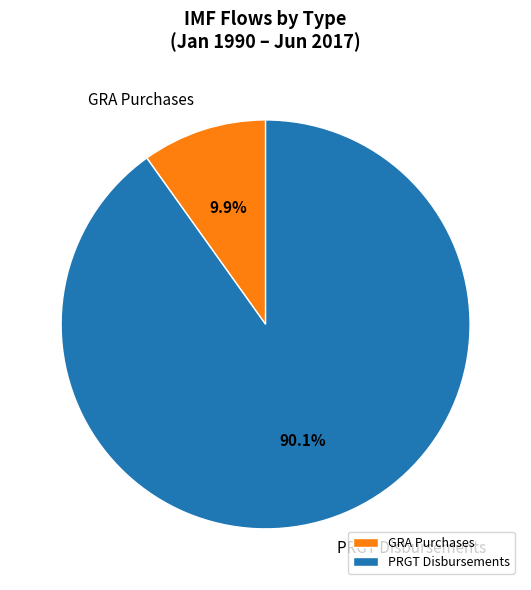

How much of the chart is everything except GRA Purchases?

90.1%